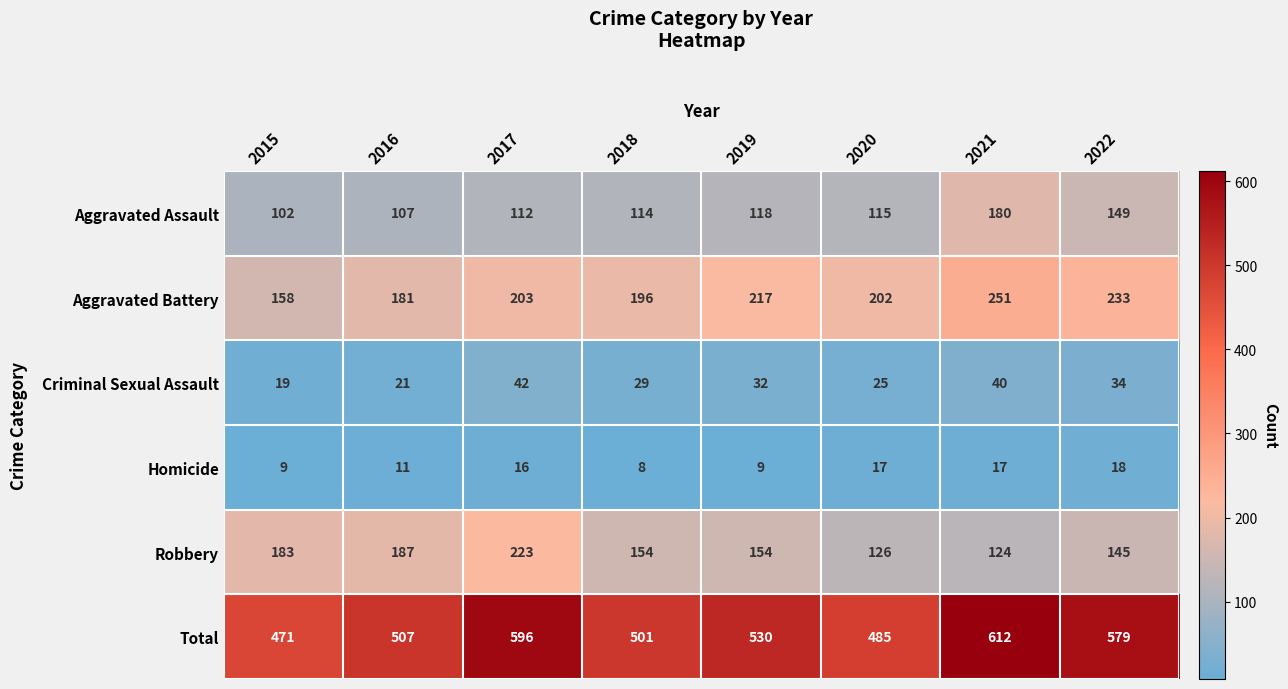

Is it true that Robbery equals 154 at 2018?

True